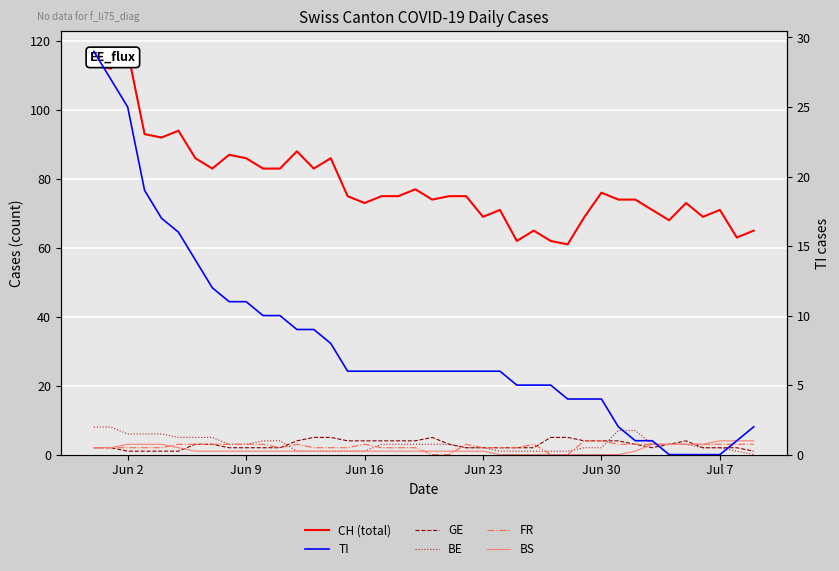

What is the sum of all TI values?

321